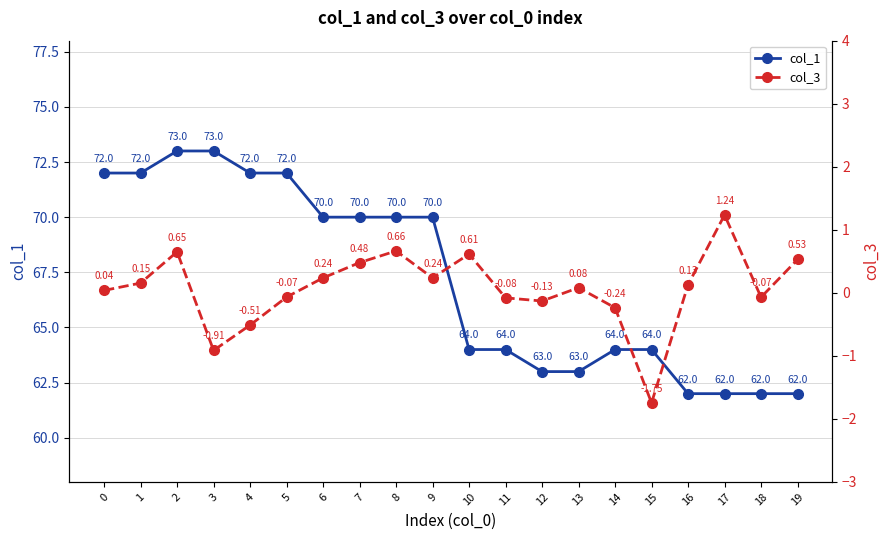

List the series in order of their overall mean, highest first.

col_1, col_3